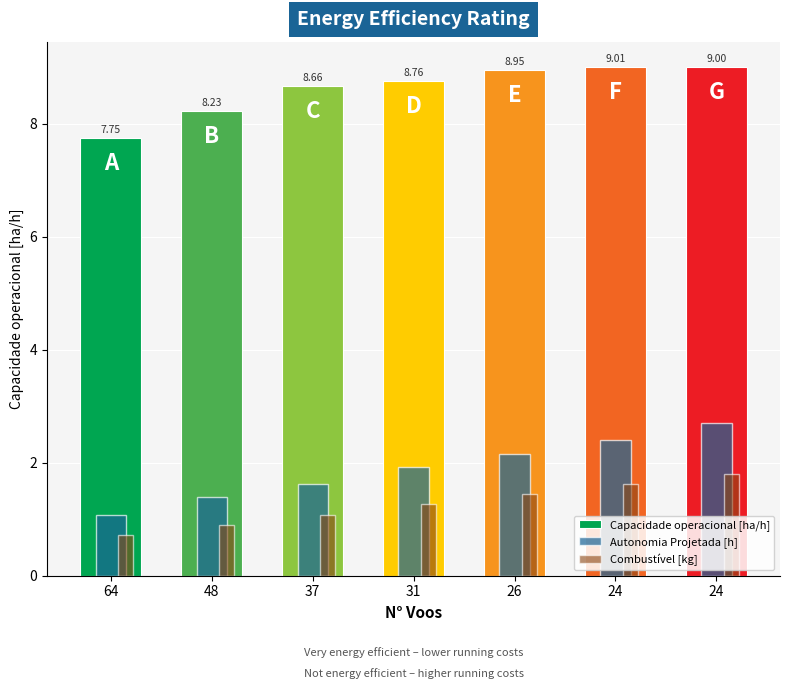

What is the maximum value shown in the chart?

9.0